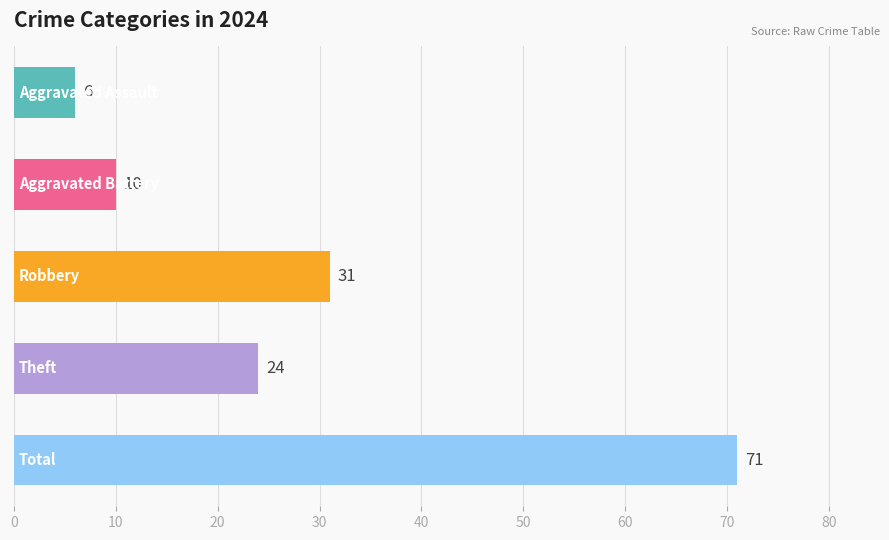

What is the sum of all values?

142